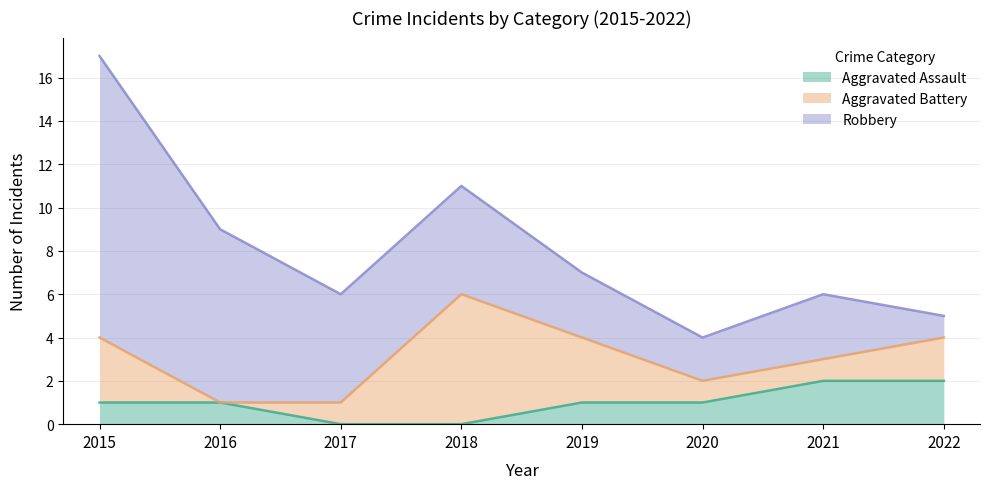

In Aggravated Battery, how many points are lower than both neighbors (excluding endpoints)?

1